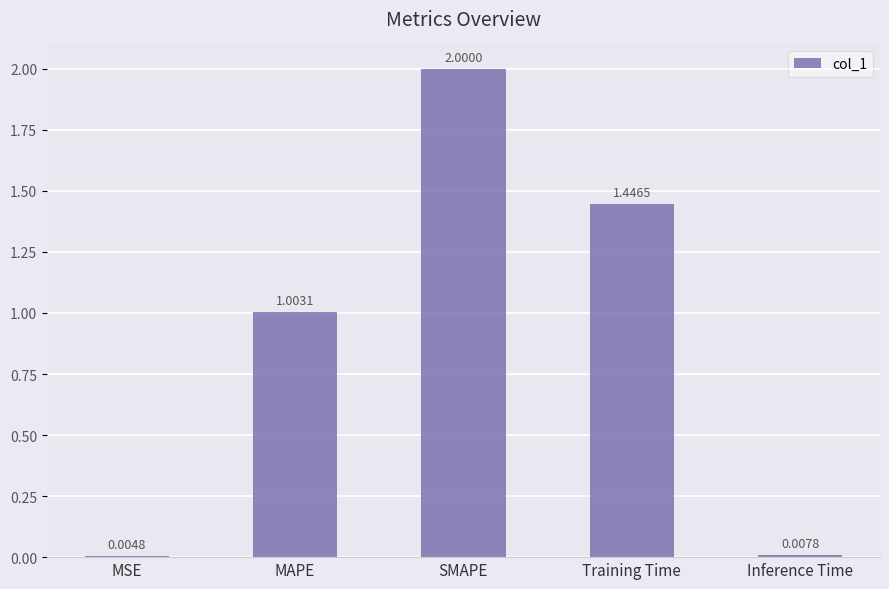

Between SMAPE and Training Time, which is larger?

SMAPE